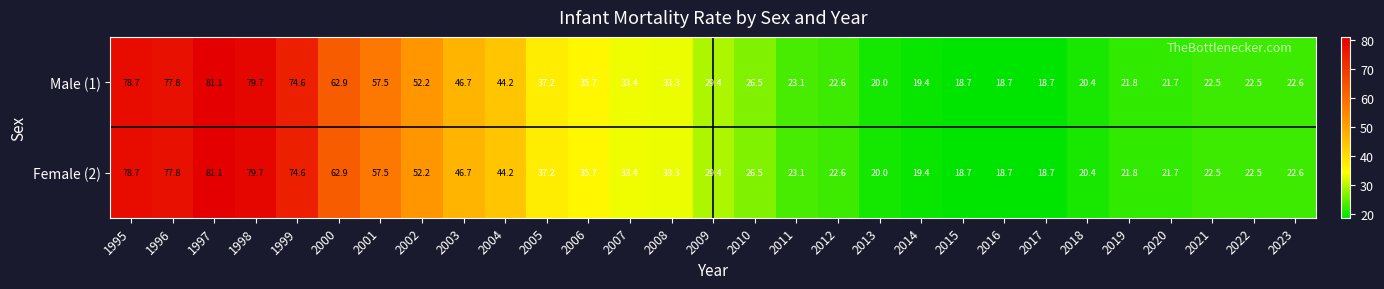

Is the value of Male (1) at 2013 greater than the value of Female (2) at 2003?

No